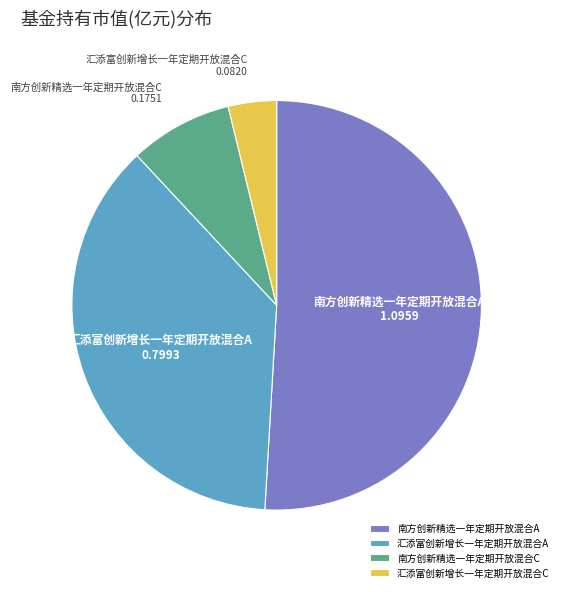

What is the ratio of the value at 南方创新精选一年定期开放混合C to the value at 南方创新精选一年定期开放混合A?

0.2